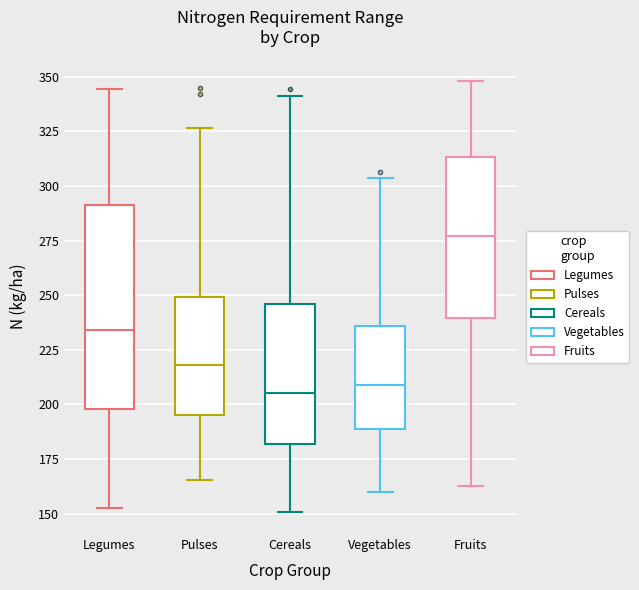

Reading left to right, transcribe this box plot: for each box, give where its median line is, the range the box spans, and where its two whiskers end, as read against the y-axis. The values are not printed on the chart, so give them approximately, as read against the axis.

Legumes: median 235, box 200 to 290, whiskers 155 to 345
Pulses: median 220, box 195 to 250, whiskers 165 to 325
Cereals: median 205, box 180 to 245, whiskers 150 to 340
Vegetables: median 210, box 190 to 235, whiskers 160 to 305
Fruits: median 275, box 240 to 315, whiskers 165 to 350